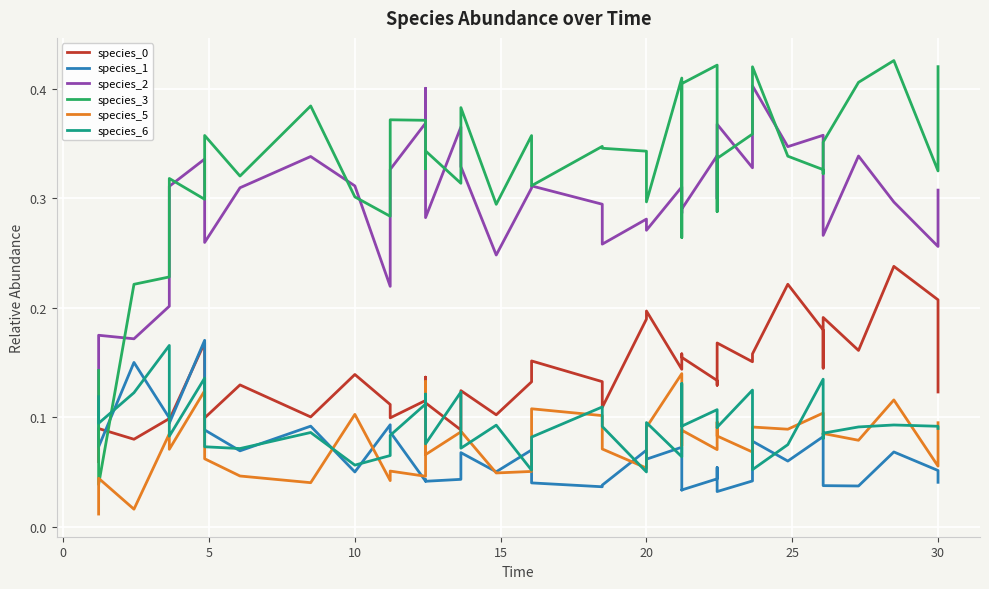

How many interior local valleys does the species_0 series have?

13